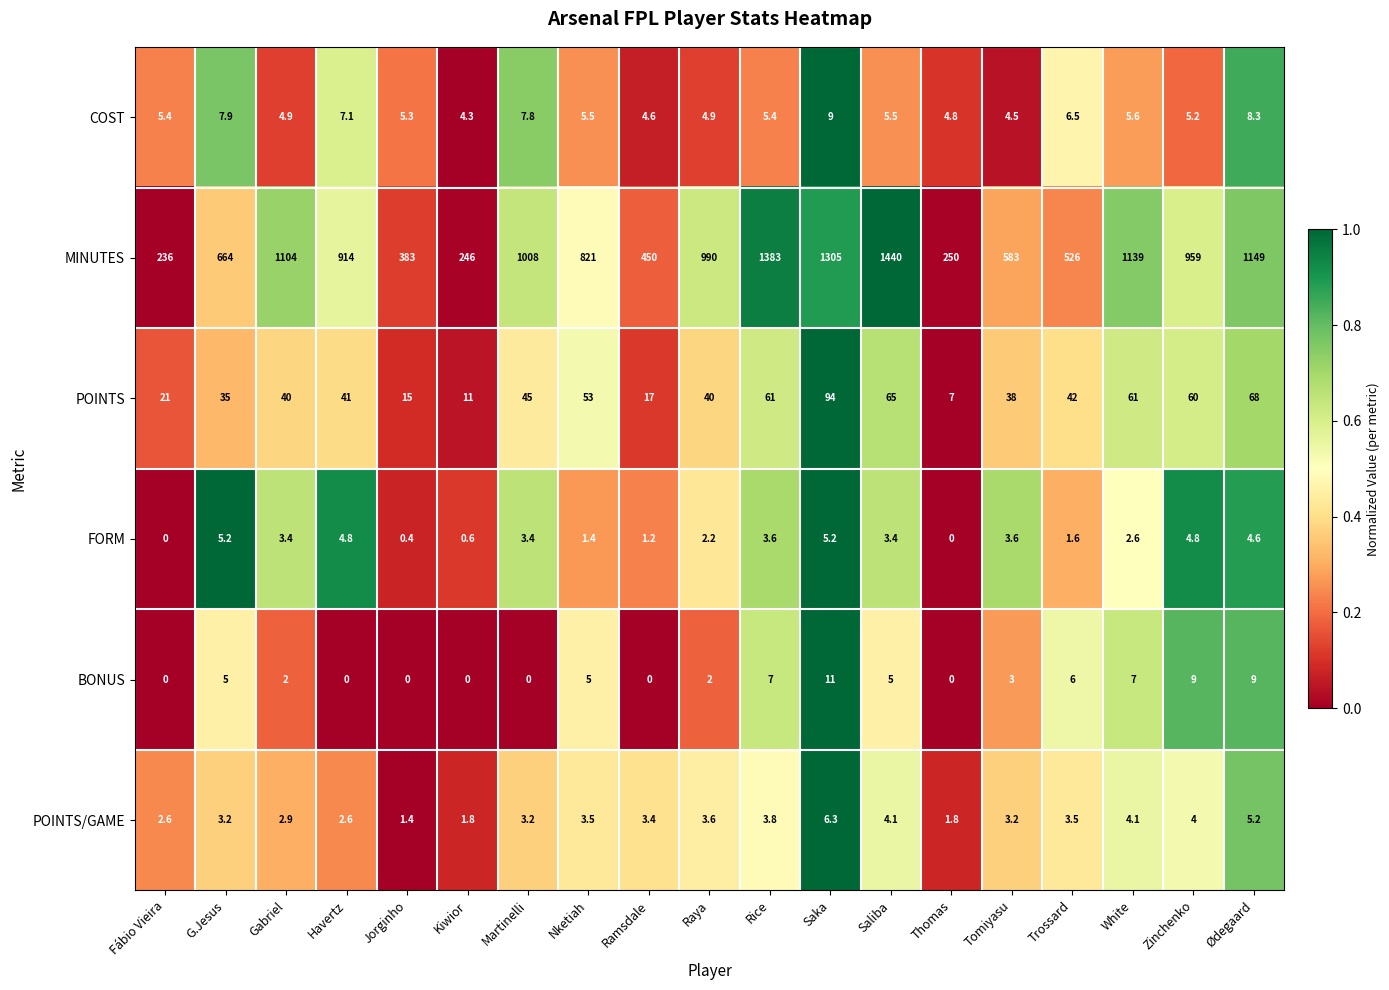

What is the difference between the highest and lowest values at Kiwior?

246.0